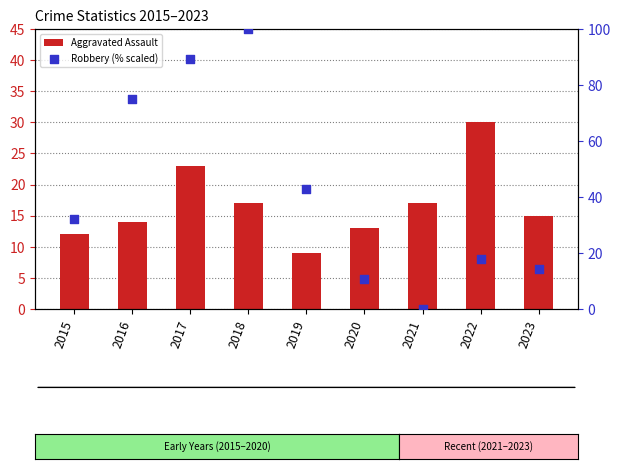

Which series has the largest total across all categories?

Robbery (% scaled)